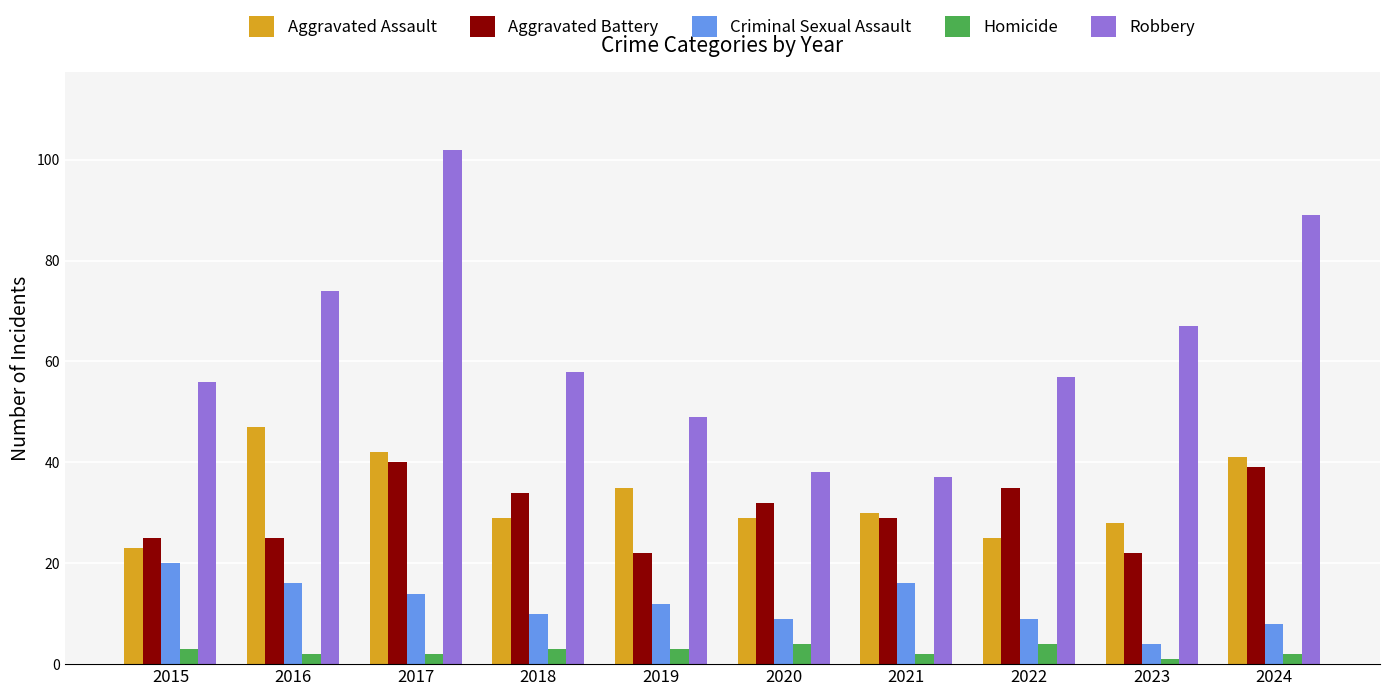

Reading right to left, transcribe all the data shown in this chart.

Aggravated Assault: 2024=41	2023=28	2022=25	2021=30	2020=29	2019=35	2018=29	2017=42	2016=47	2015=23
Aggravated Battery: 2024=39	2023=22	2022=35	2021=29	2020=32	2019=22	2018=34	2017=40	2016=25	2015=25
Criminal Sexual Assault: 2024=8	2023=4	2022=9	2021=16	2020=9	2019=12	2018=10	2017=14	2016=16	2015=20
Homicide: 2024=2	2023=1	2022=4	2021=2	2020=4	2019=3	2018=3	2017=2	2016=2	2015=3
Robbery: 2024=89	2023=67	2022=57	2021=37	2020=38	2019=49	2018=58	2017=102	2016=74	2015=56